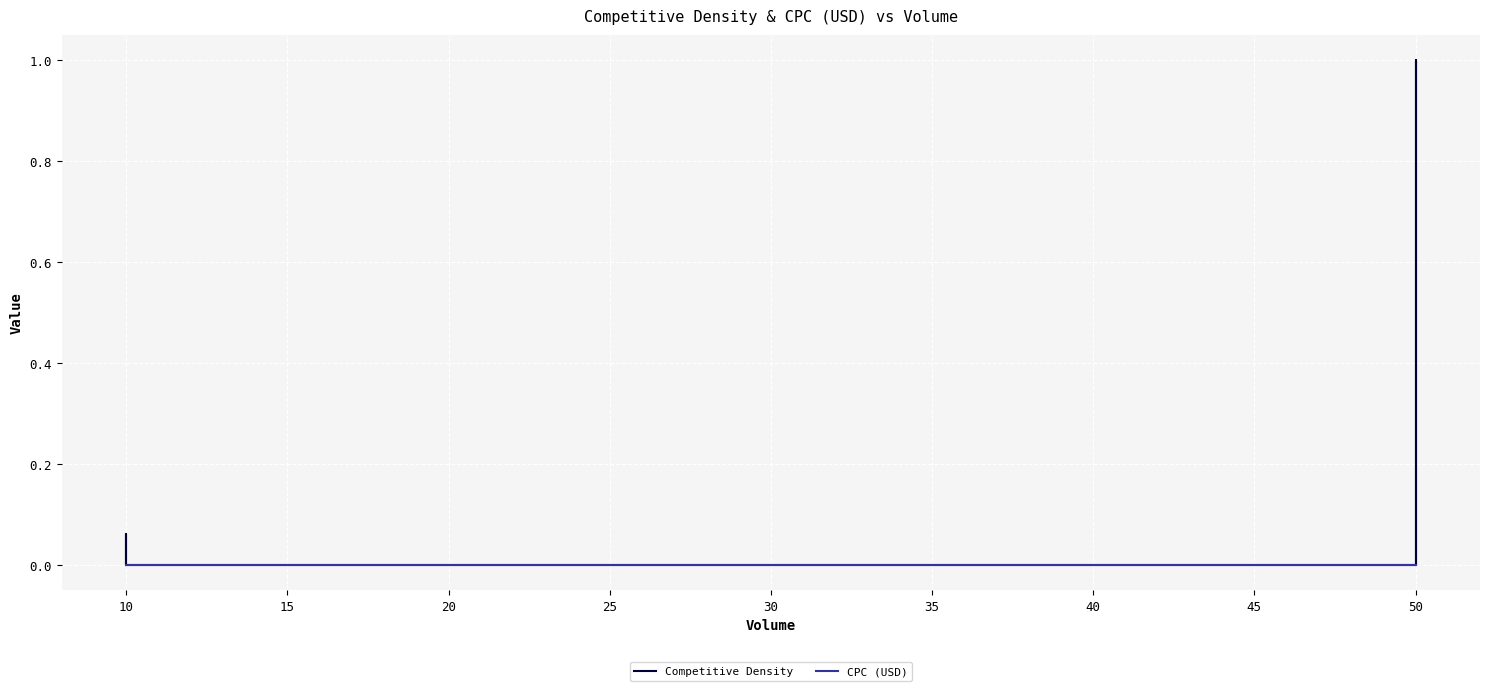

Is this an area chart (filled region under the line)?

No